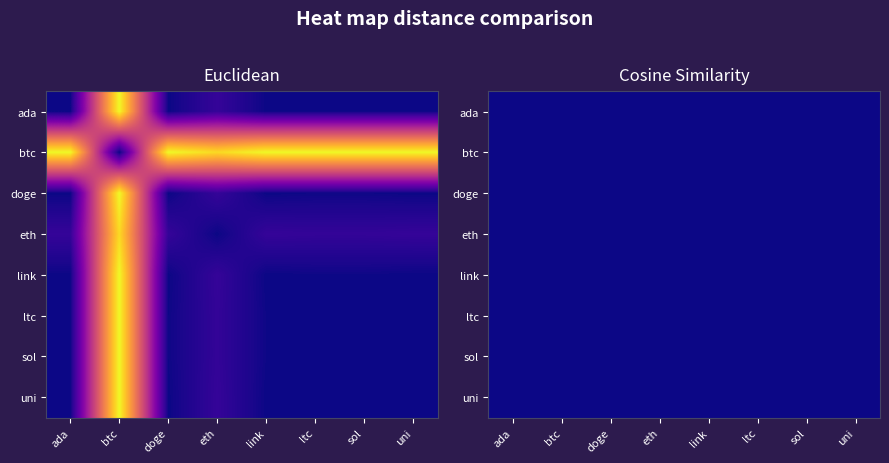

The value of uni at sol is 5.7. True or false?

True